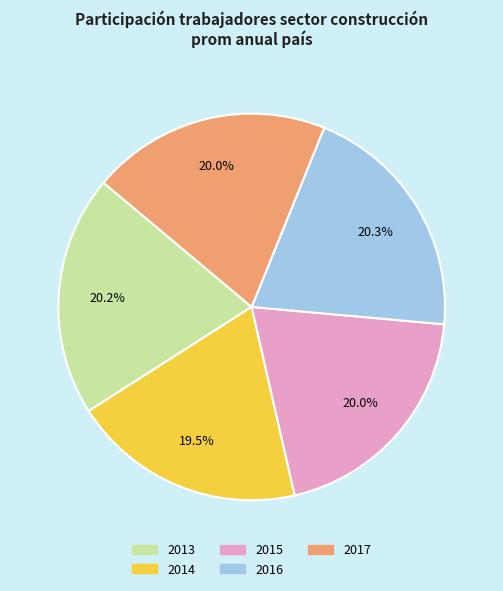

What percentage do 2017 and 2013 together represent?

40.2%